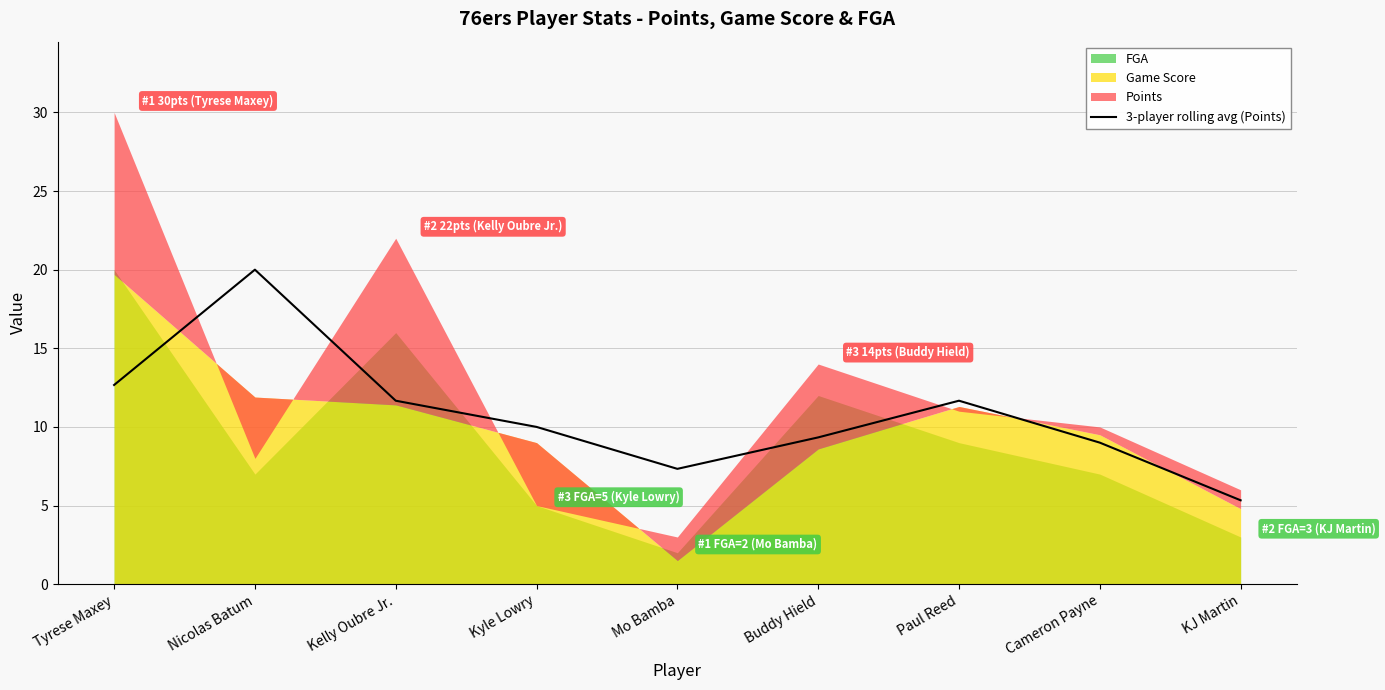

What position from the left is Kelly Oubre Jr.?

3